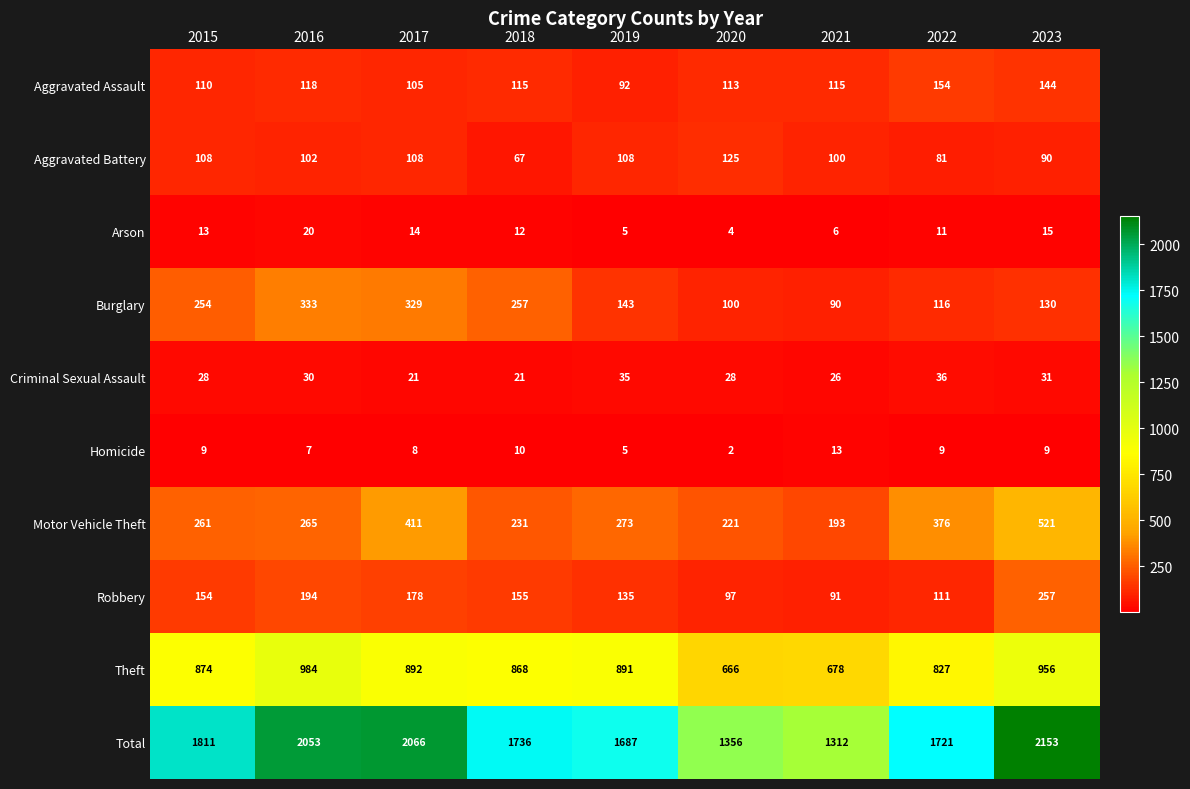

What is the spread (max minus min) of values at 2018?

1726